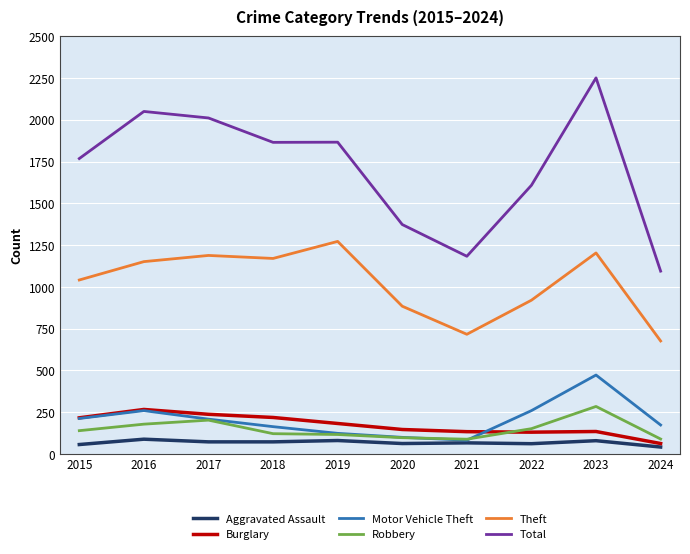

What is the maximum value for Total?

2251